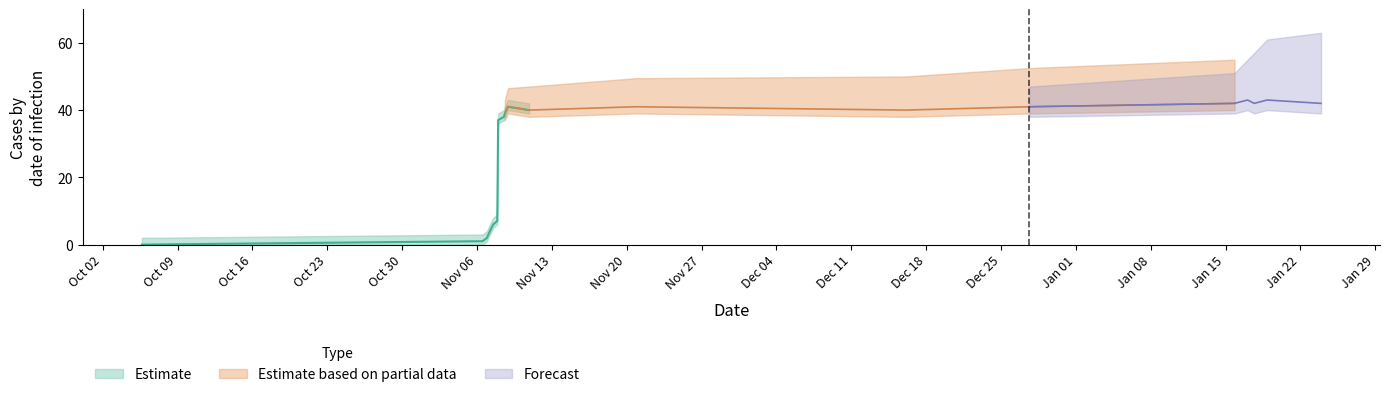

Between 19 and 15, which is larger?

19